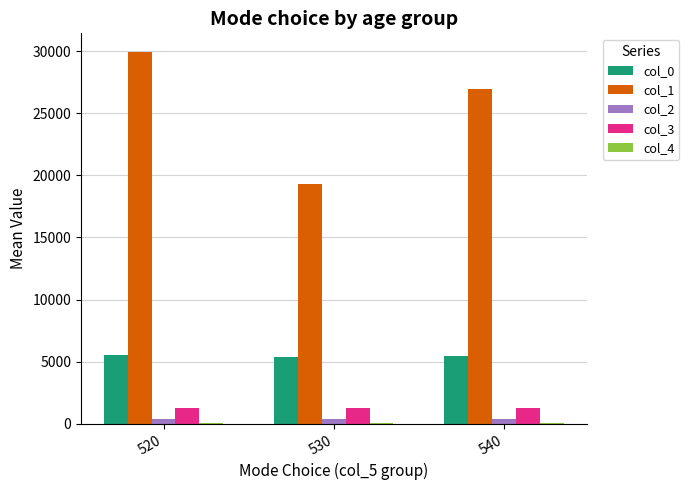

What is the maximum value shown in the chart?

29936.2